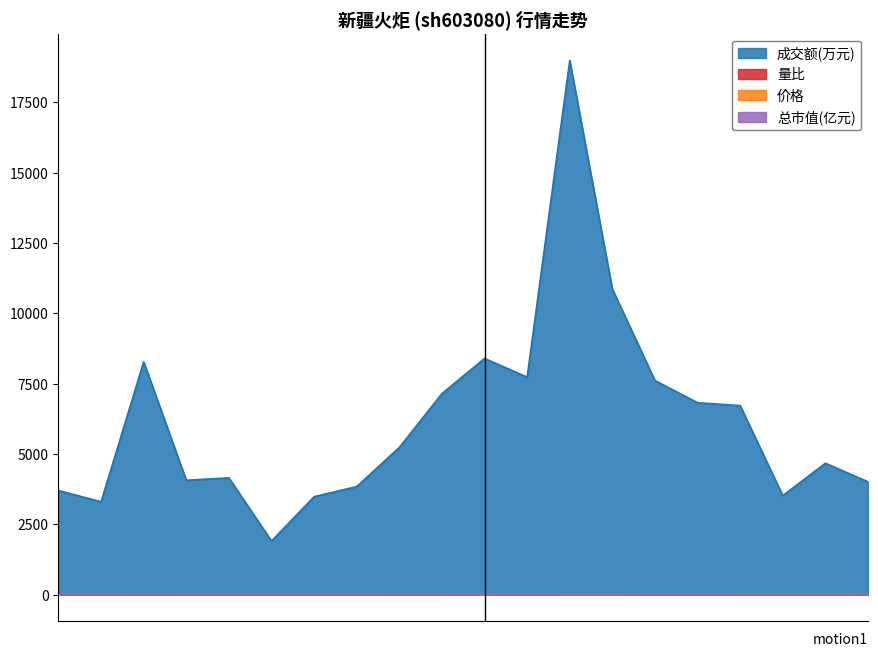

Where is 量比 nearest to the value 1?

2022-11-15